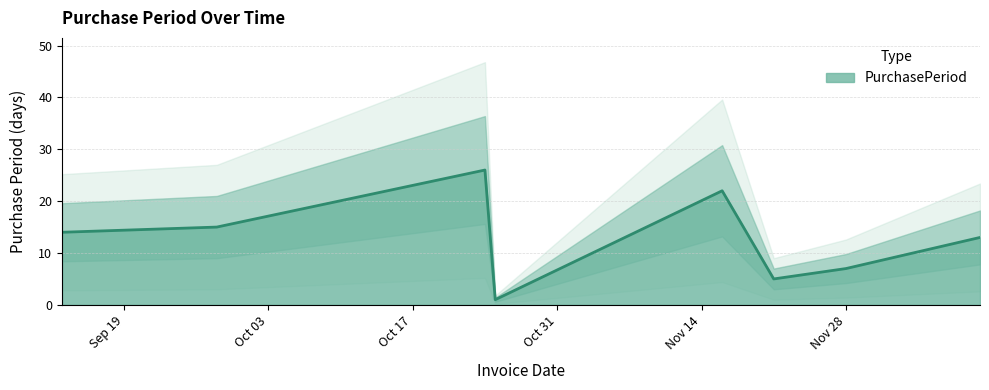

Count the number of data series in this chart.

1